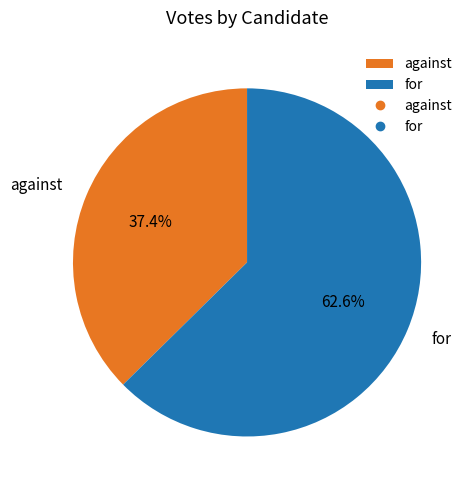

Rank the categories by value from highest to lowest.

for, against